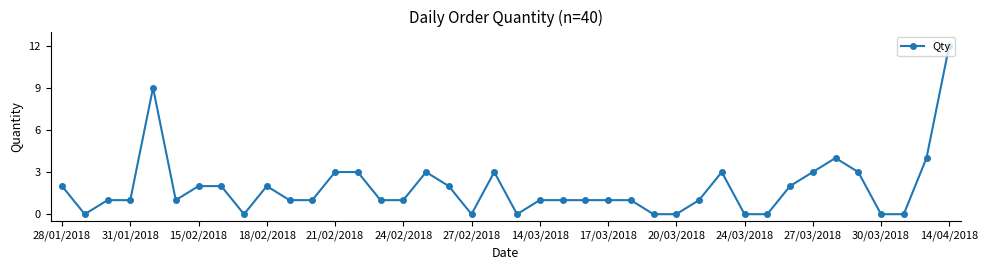

True or false: the data has more than 1 interior local peaks.

True